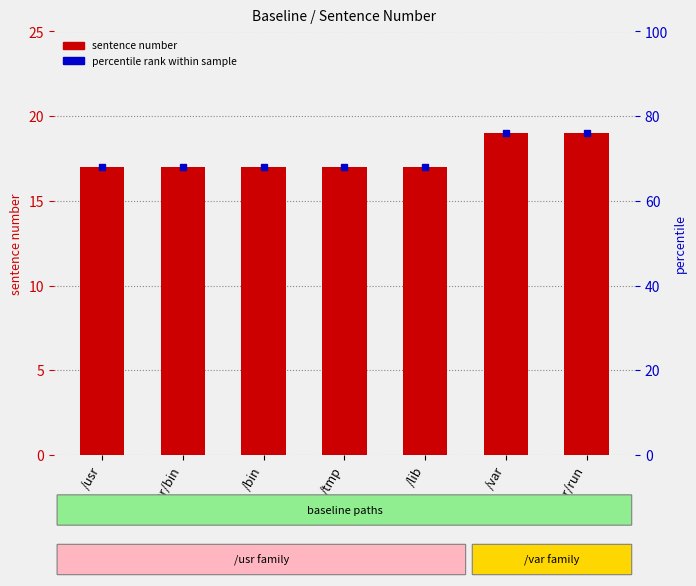

List the labels in order of value, smallest first.

/usr, /usr/bin, /bin, /tmp, /lib, /var, /var/run